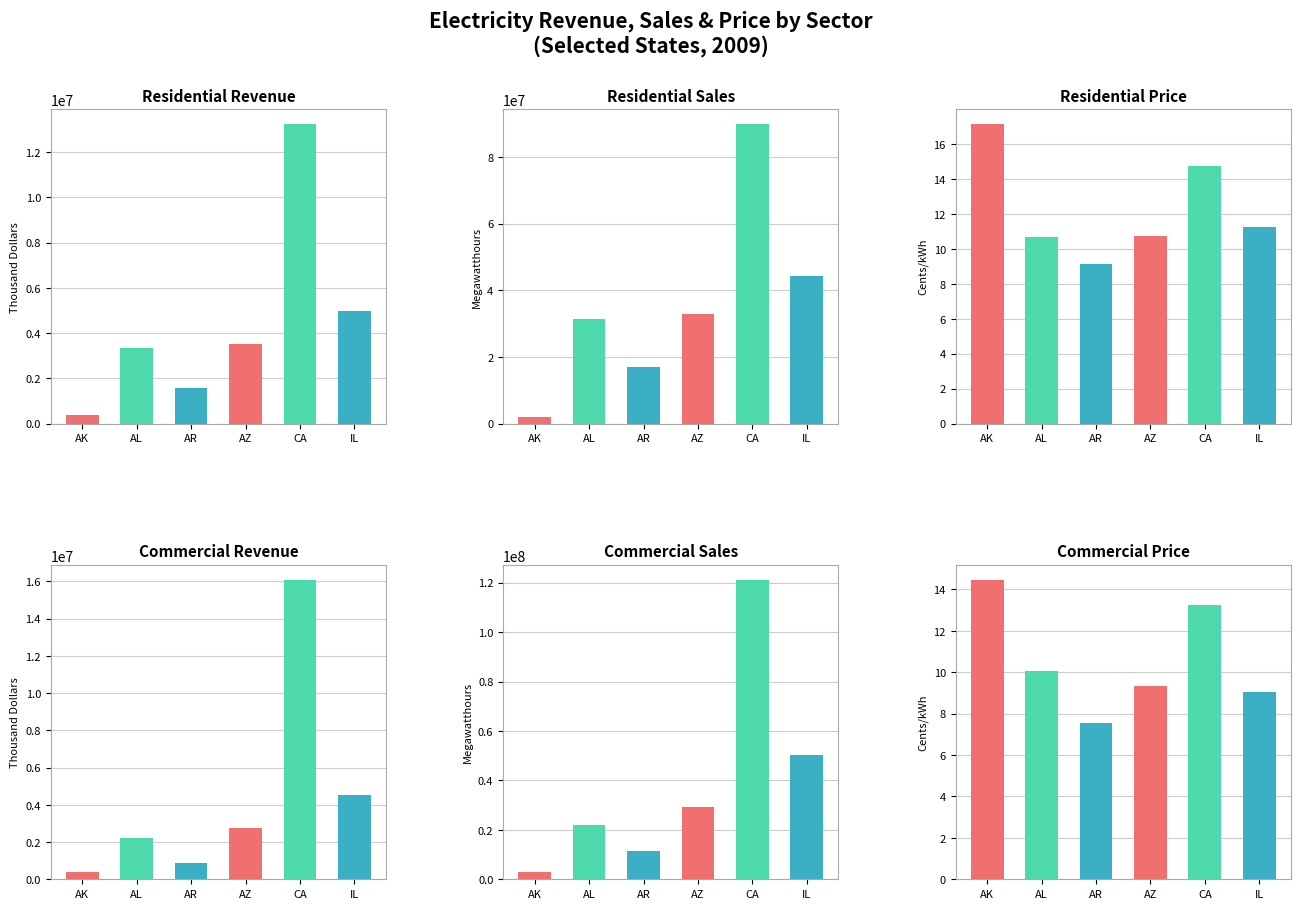

Which series has the widest spread of values?

Commercial Sales